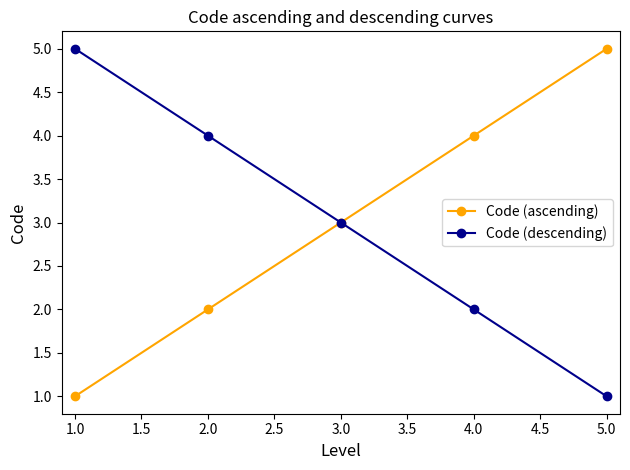

How many lines are shown in the chart?

2